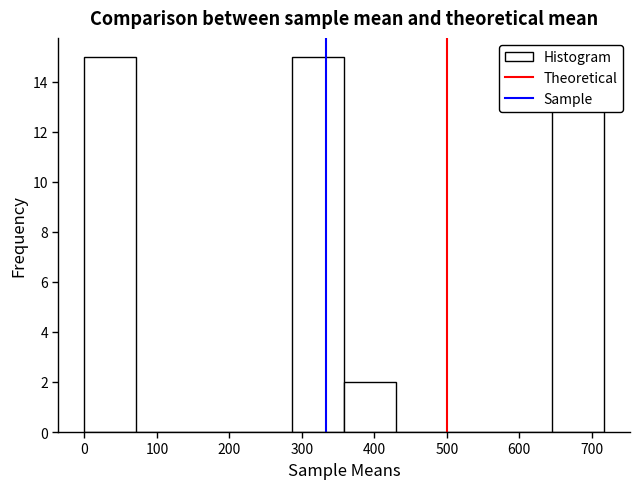

How tall is the bar that spans 360 to 430 on the x-axis? Neither the bar edges nor the heights are printed on the chart, so give them approximately, as read against the axes.

2